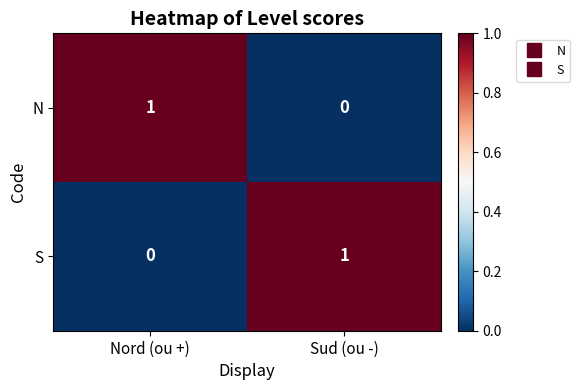

What is the difference between the highest and lowest values at Sud (ou -)?

1